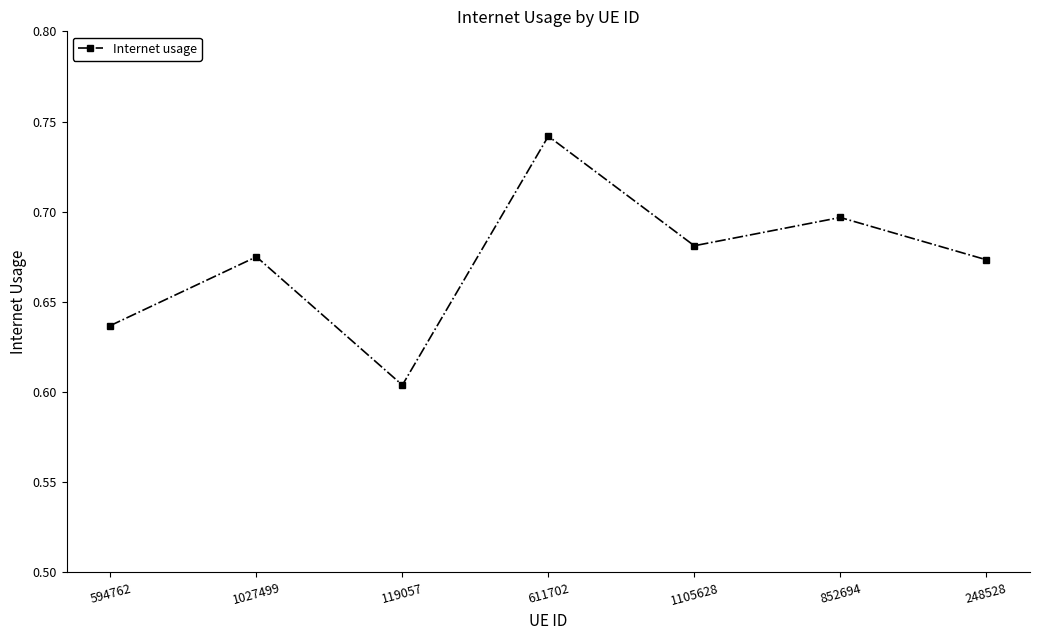

Which label corresponds to the smallest value in the chart?

119057